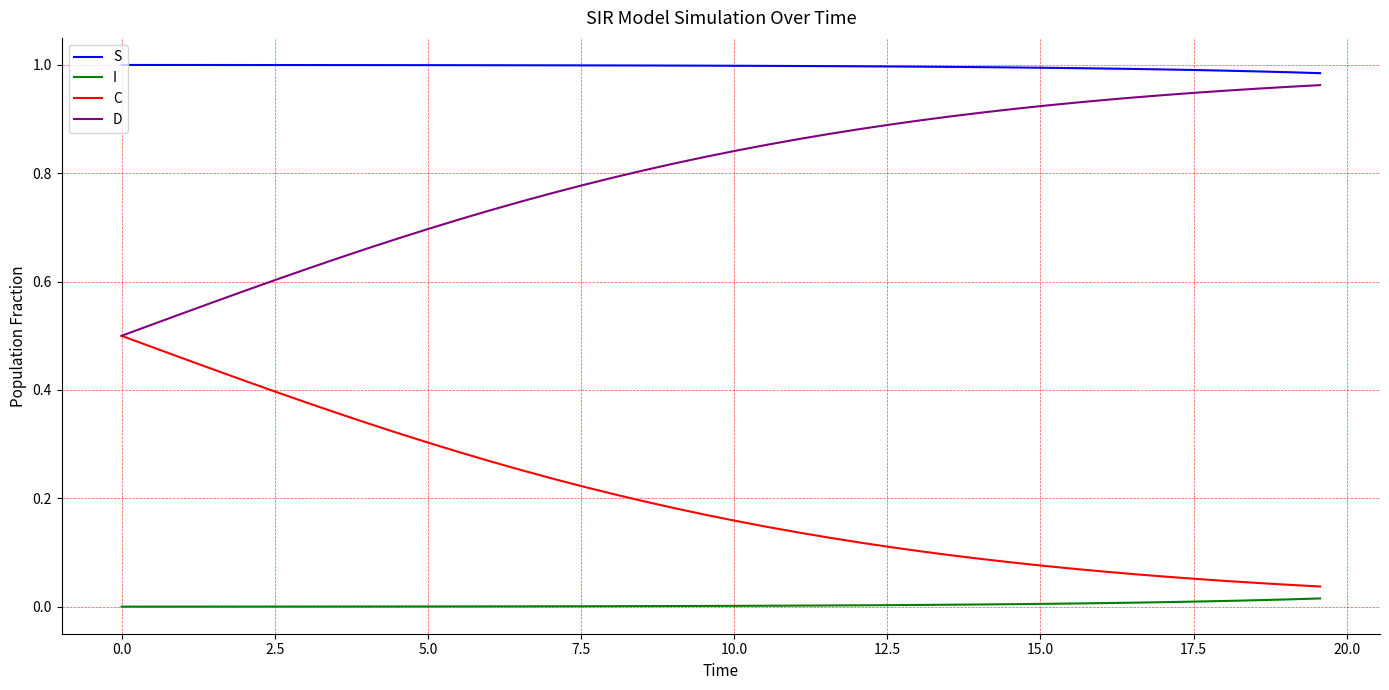

Rank the series by their average value, from lowest to highest.

I, C, D, S